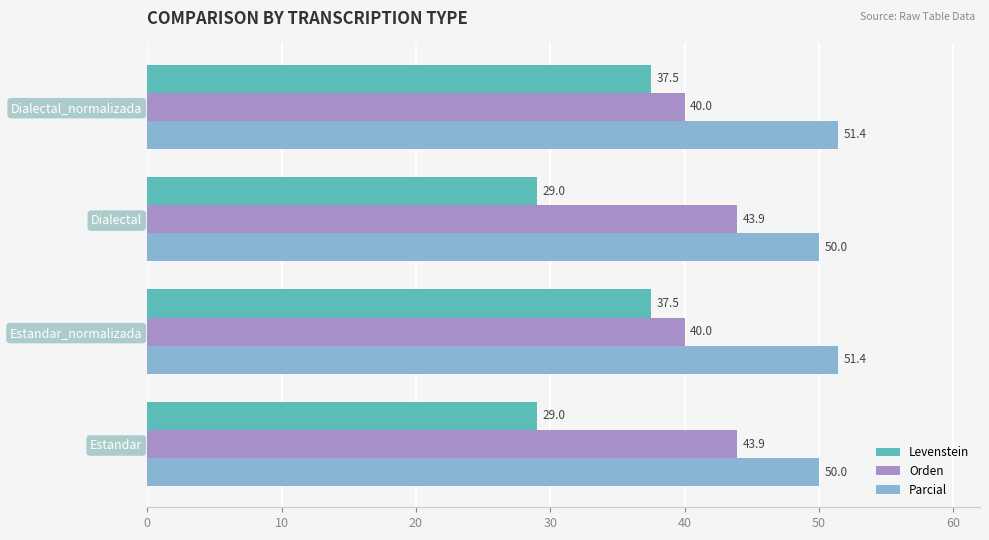

What is the difference between the second highest and second lowest values in the Levenstein series?

8.5